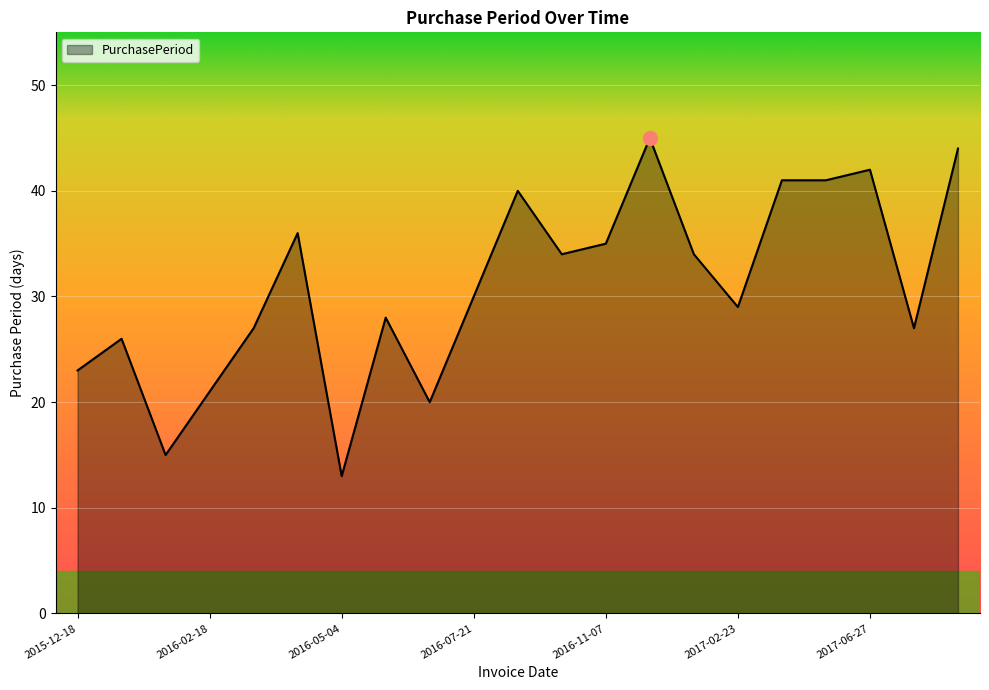

How many lines are shown in the chart?

1